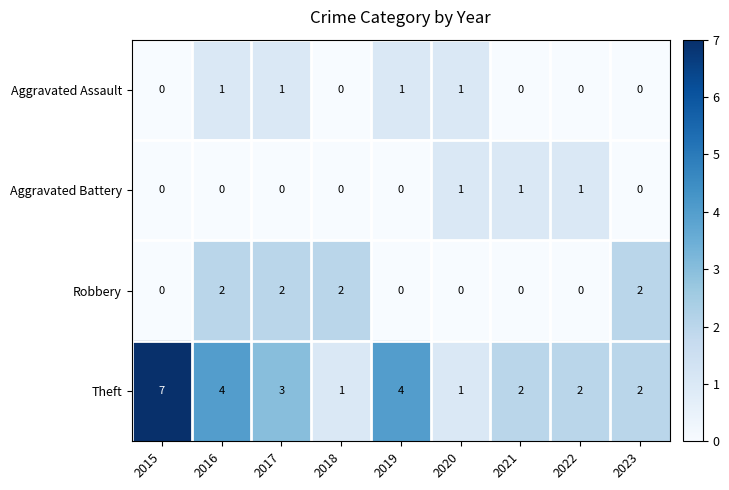

The value of Theft at 2015 is 3. True or false?

False